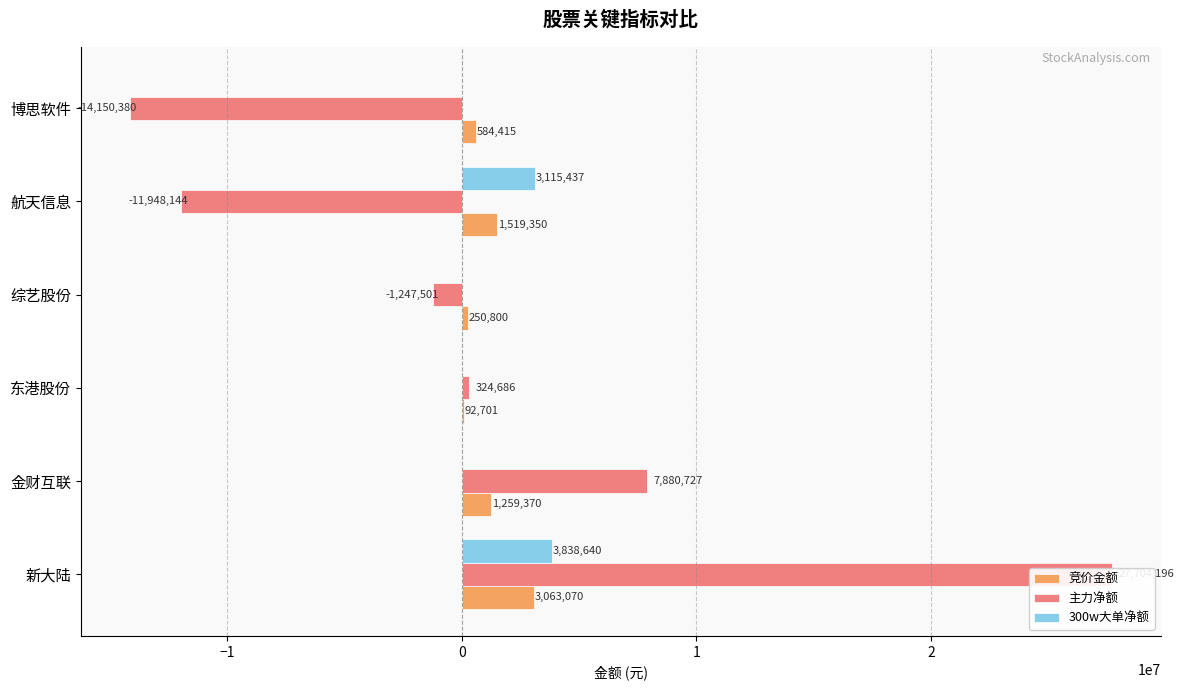

List the series in order of their peak value, lowest first.

竞价金额, 300w大单净额, 主力净额